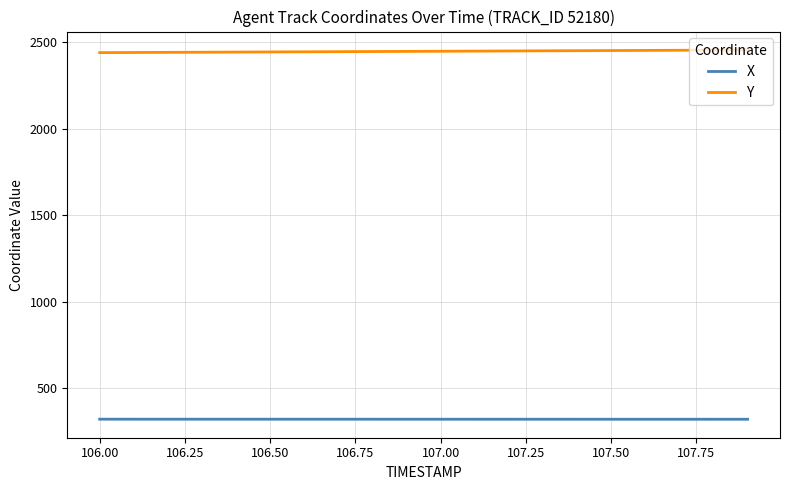

How many values in the Y series are below 2448?

10